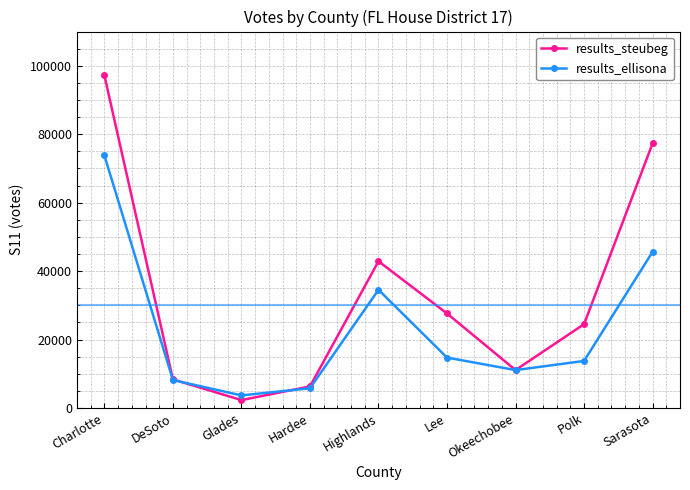

The value of results_steubeg at DeSoto is 8368. True or false?

True